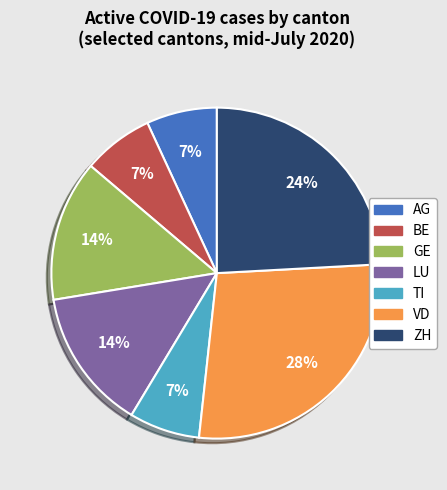

What is the largest slice in the pie chart?

VD